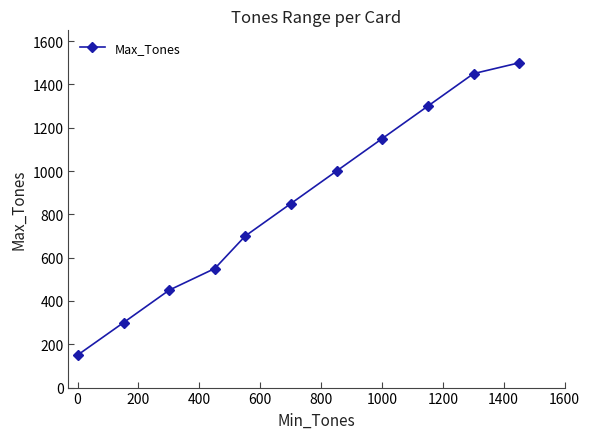

How many distinct data groups are displayed?

1